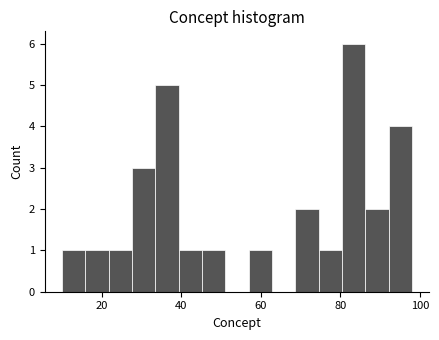

Around what value on the x-axis is the tallest bar? Give the approximate position of its centre, as read against the axis.

84